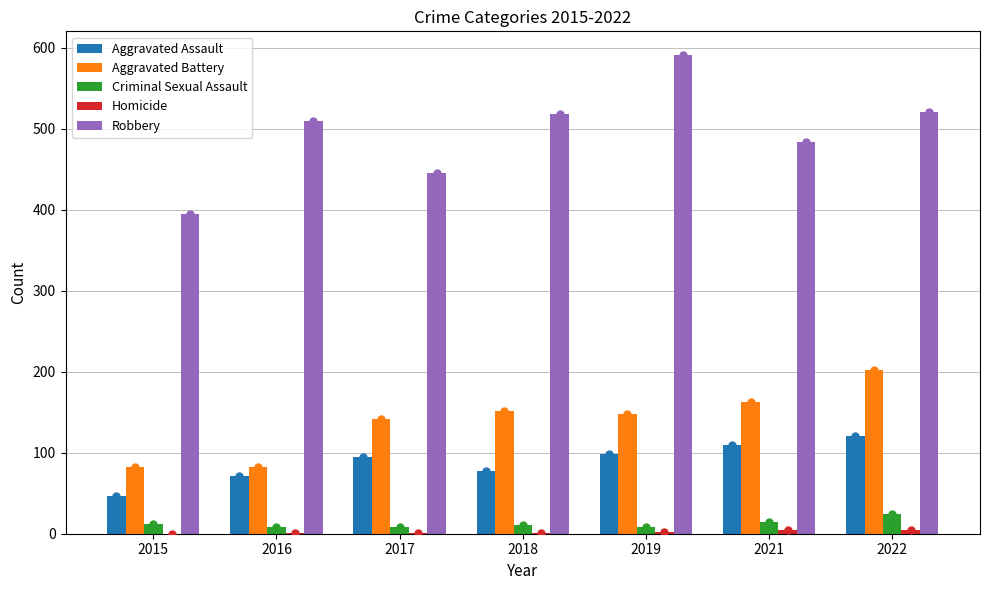

Which series changed the most between 2015 and 2016?

Robbery